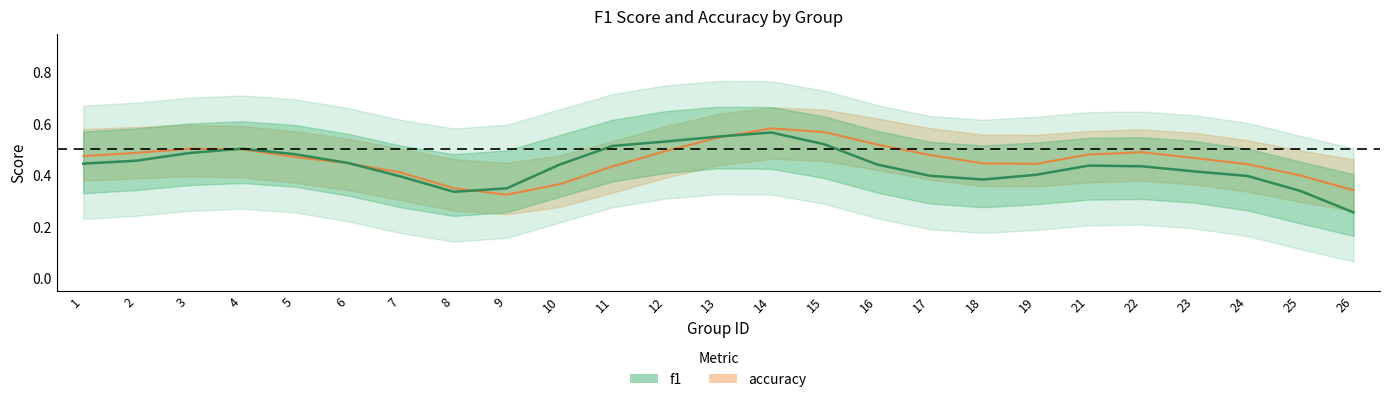

True or false: f1 and accuracy cross at least once.

True